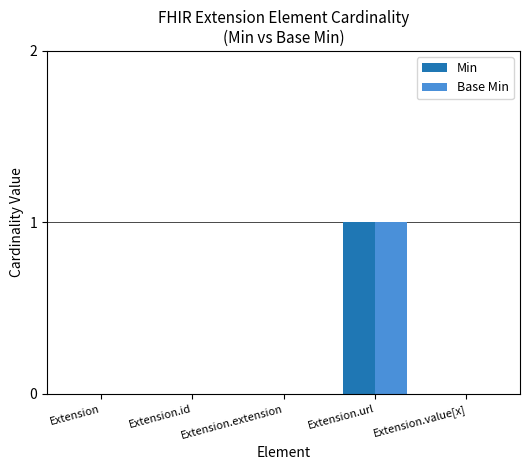

The Base Min series shows 0 at Extension.id. True or false?

True